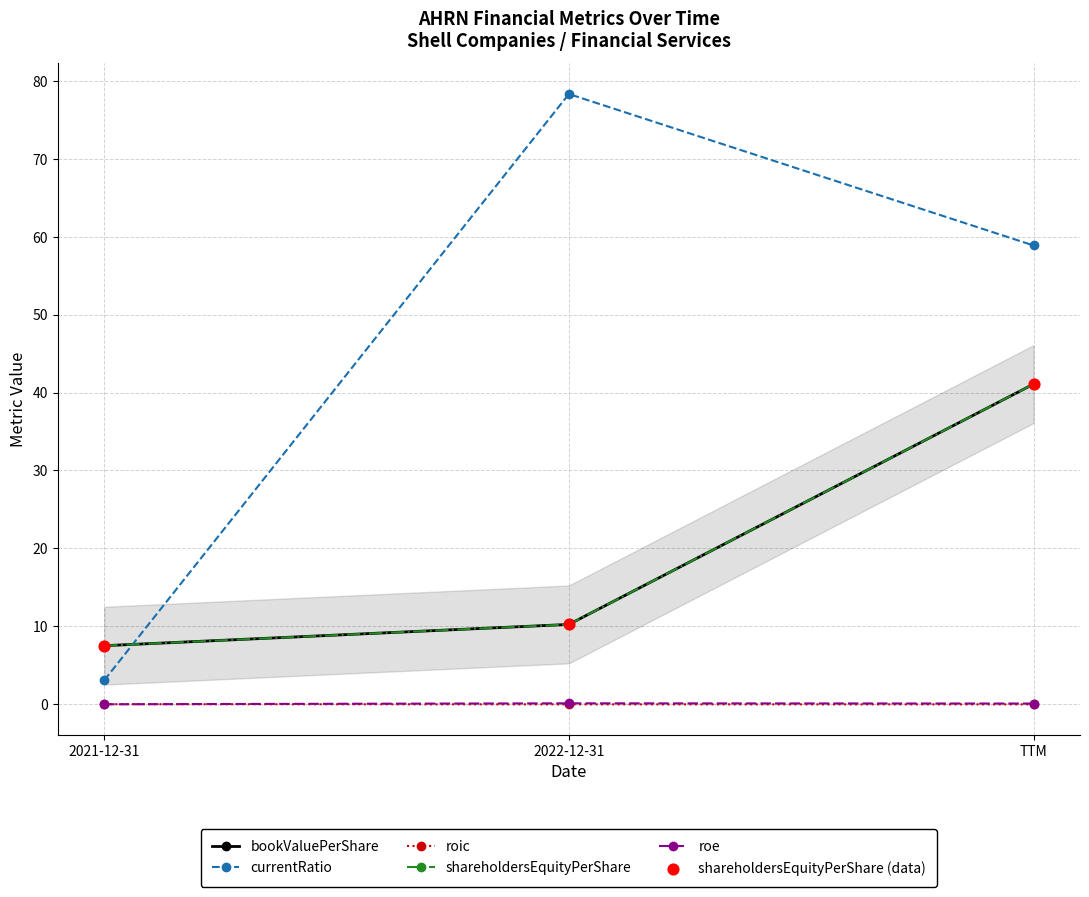

Which series has the largest total across all categories?

currentRatio